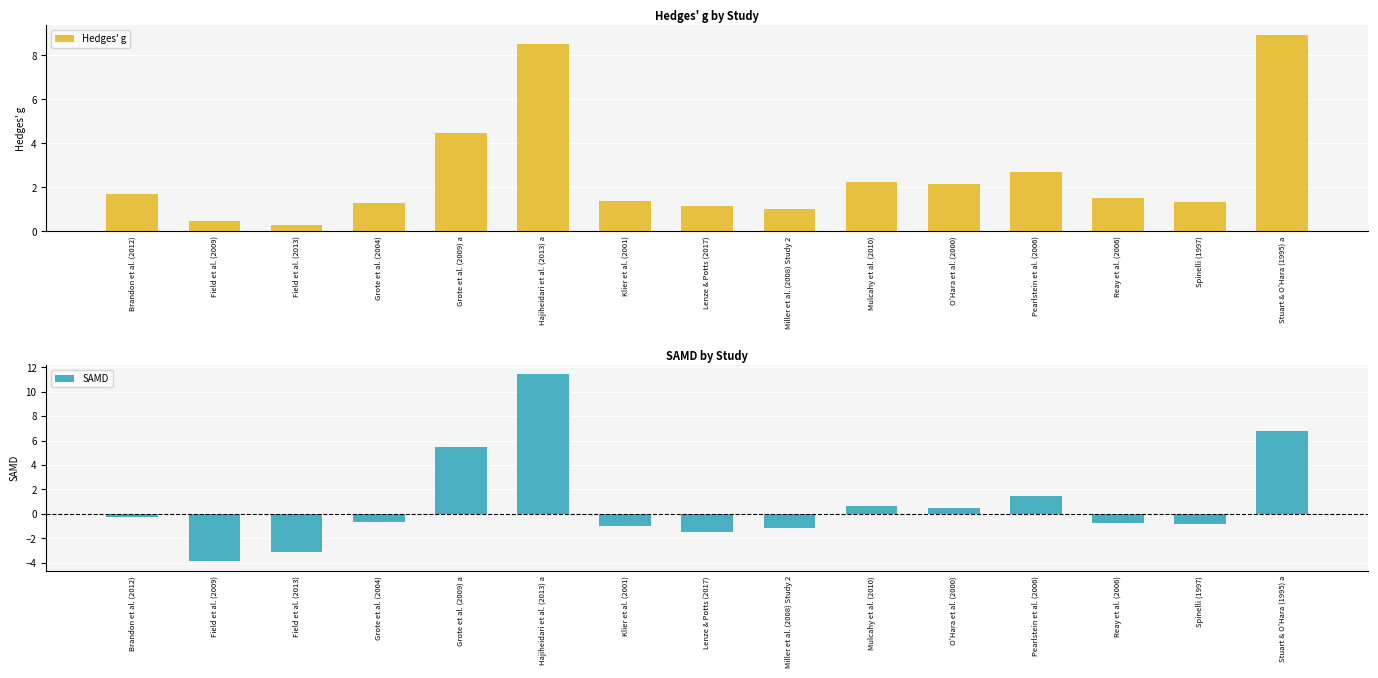

Count the number of data series in this chart.

2